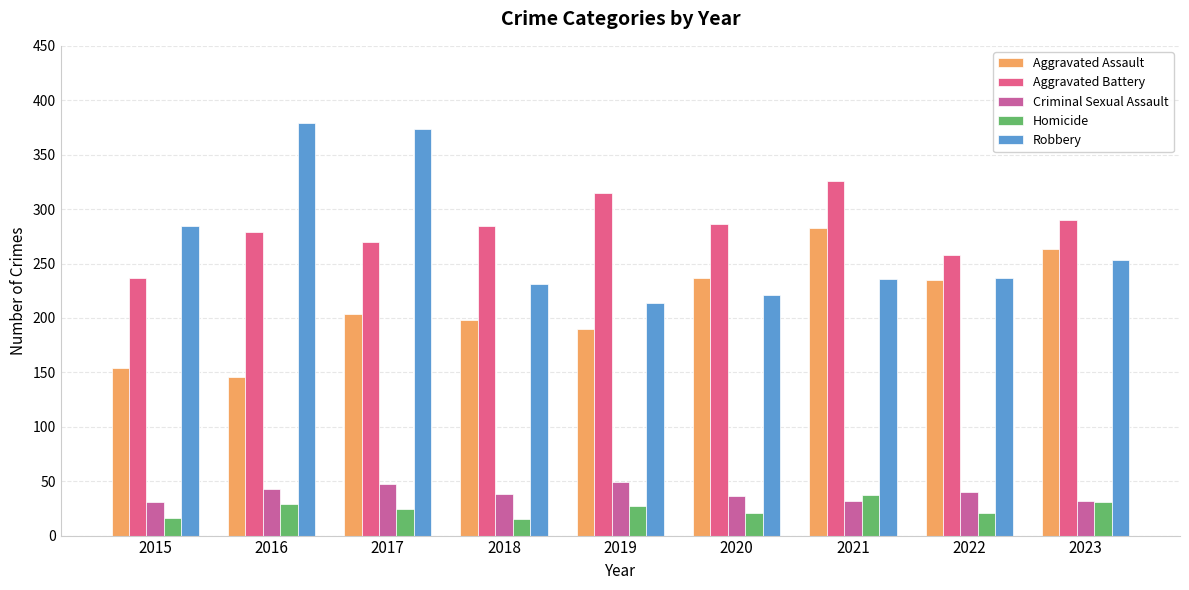

What is the difference between the Aggravated Assault values at 2023 and 2018?

65